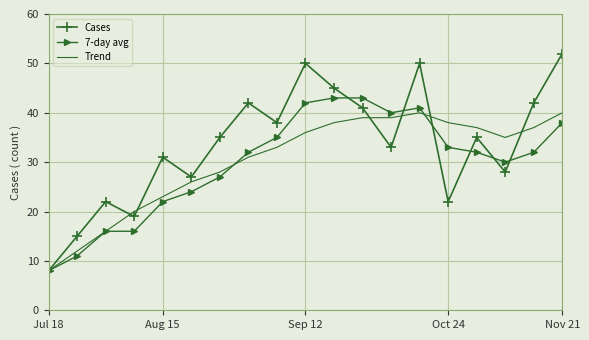

What is the smallest value displayed?

8